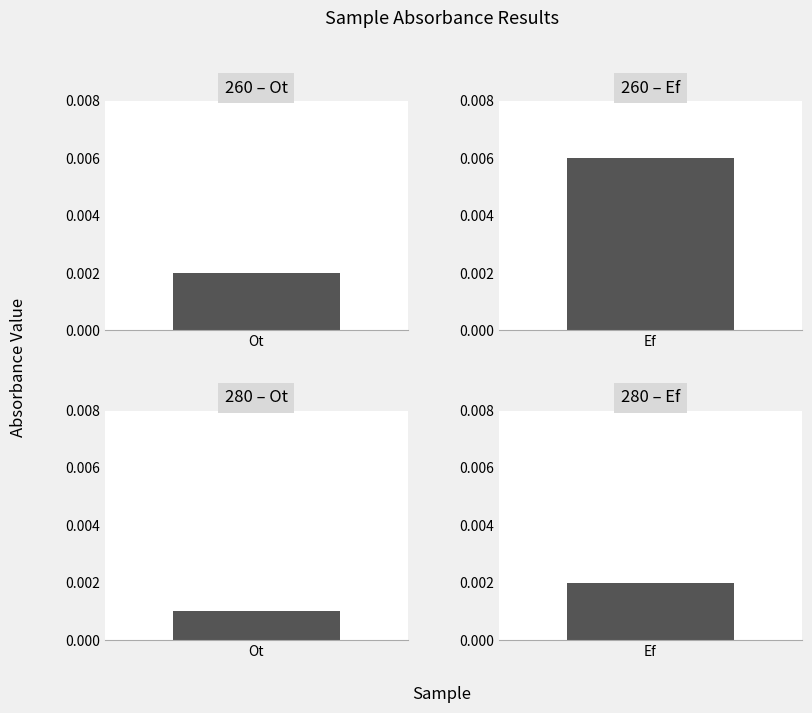

At which category is the sum across all series the highest?

Ef